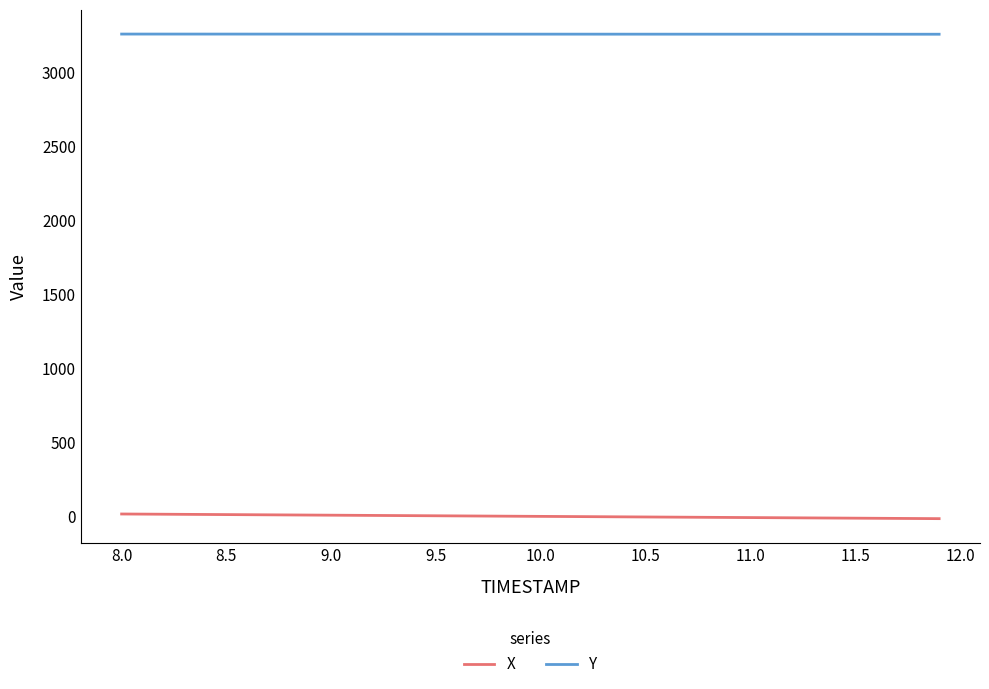

Does the chart display data point markers on the line(s)?

No